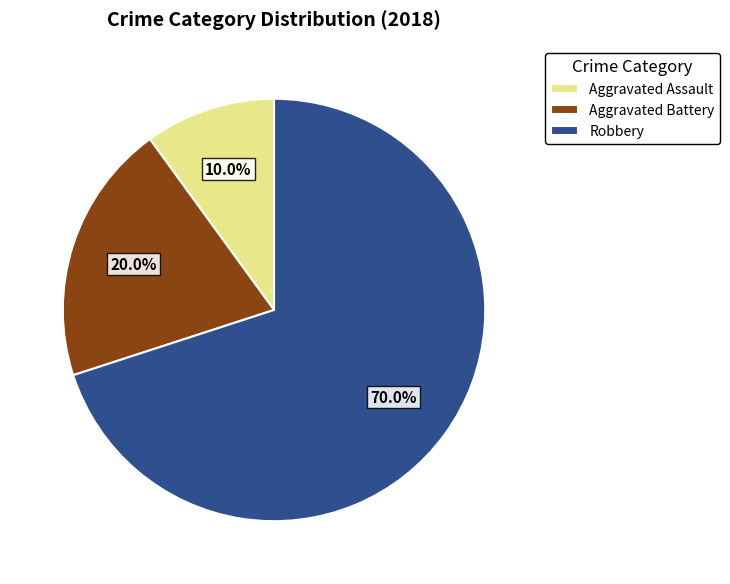

Does Robbery represent more than half of the total?

Yes